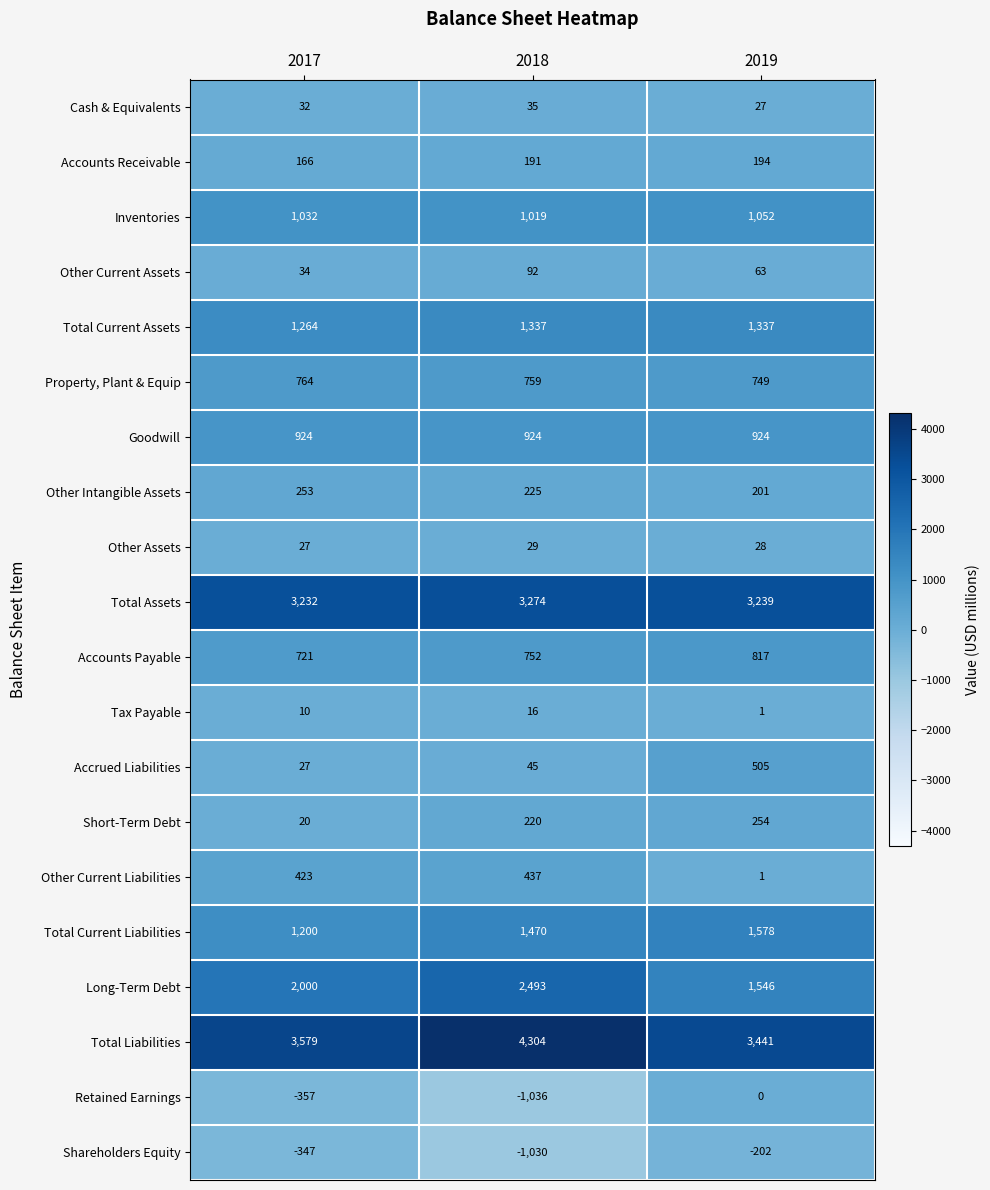

What is the average value of the Cash & Equivalents series?

31